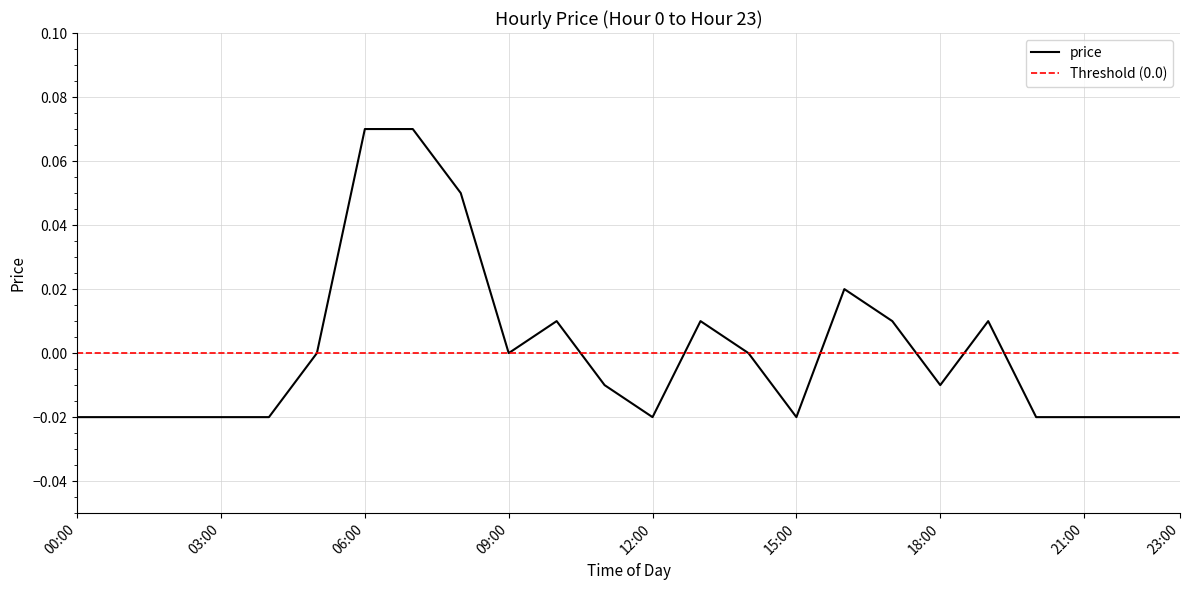

Rank the categories by value from highest to lowest.

6, 7, 8, 16, 10, 13, 17, 19, 5, 9, 14, 11, 18, 0, 1, 2, 3, 4, 12, 15, 20, 21, 22, 23